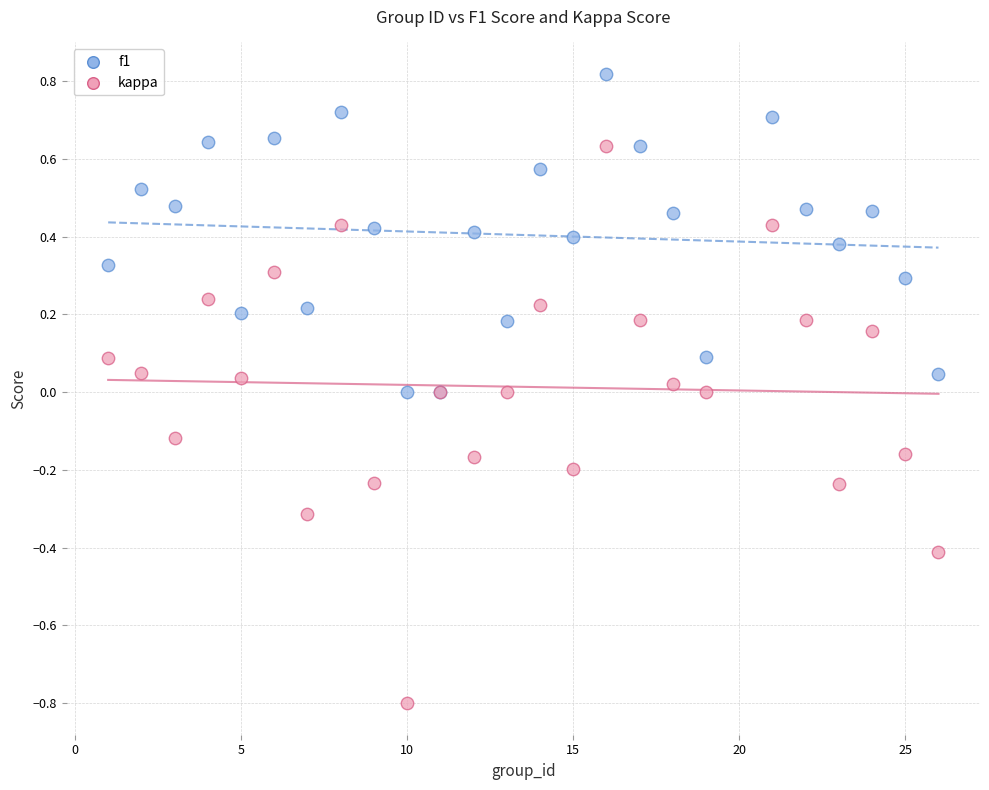

Which series reaches the minimum Y coordinate?

kappa